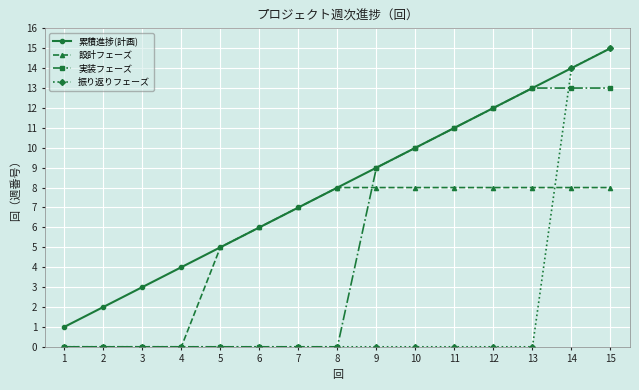

Which series has the largest total across all categories?

累積進捗(計画)